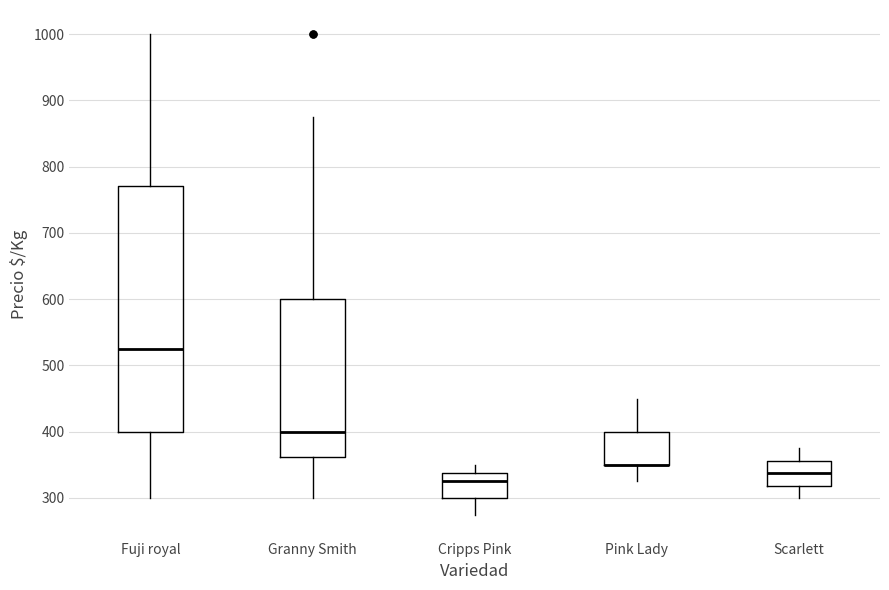

Where is the upper edge of the box for Fuji royal on the y-axis? The values are not printed on the chart, so give them approximately, as read against the axis.

770